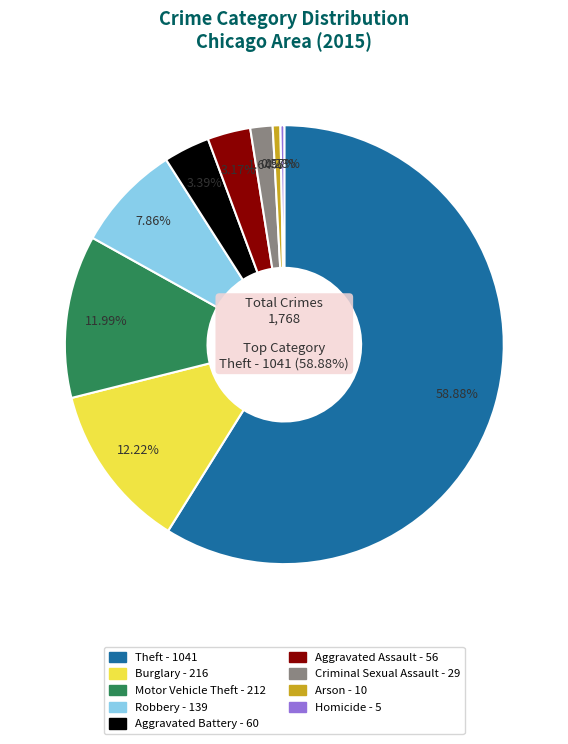

To the nearest percent, what percentage of the pie is Theft?

59%